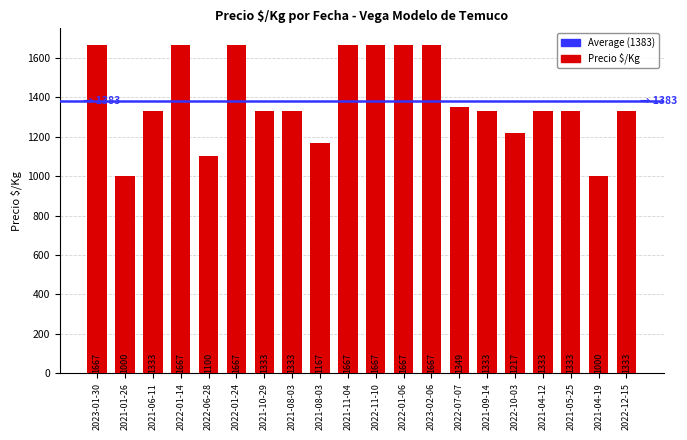

The chart shows a value of 2711 at 2022-11-10. True or false?

False